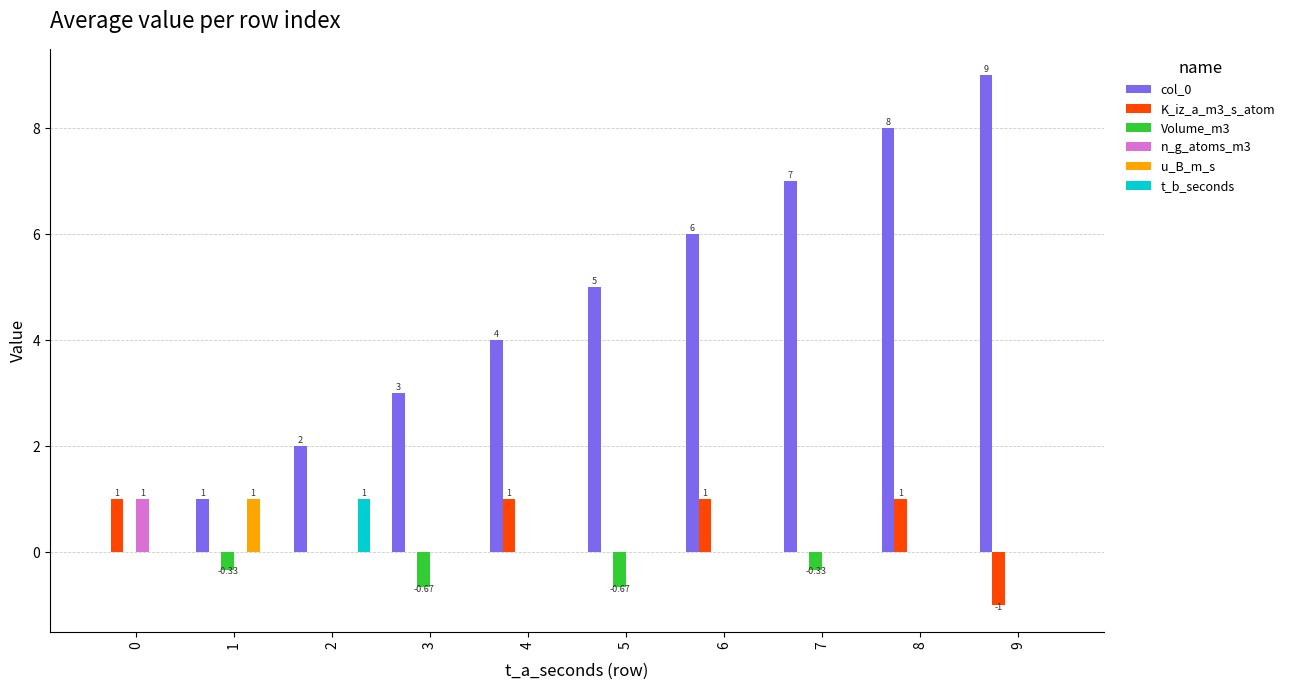

Are the bars grouped side by side (vs. stacked)?

Yes